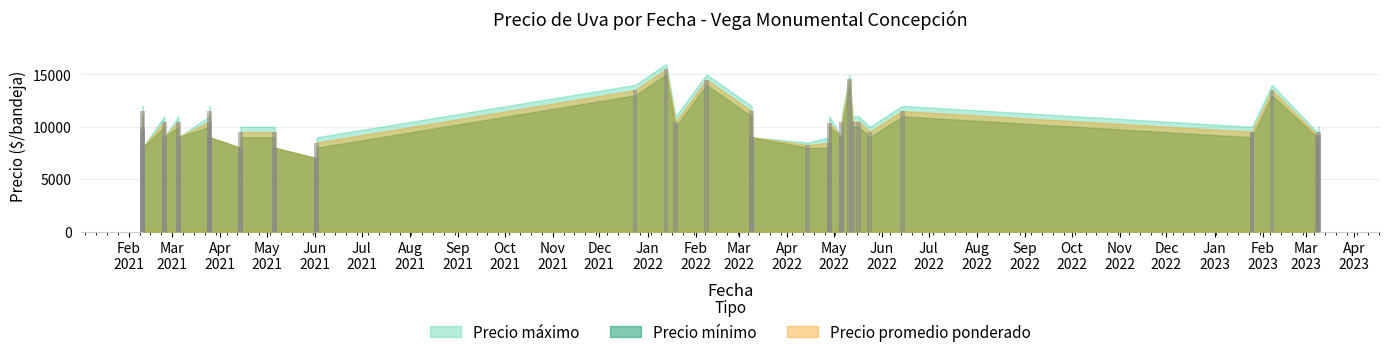

At how many categories does at least one series exceed 10239?

17